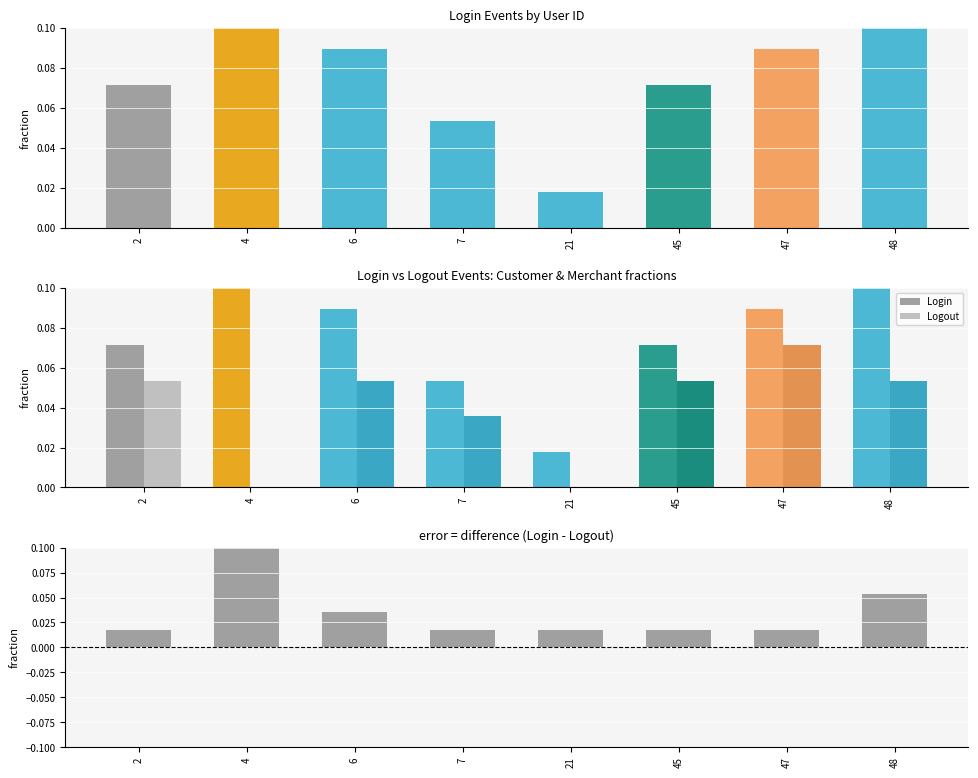

Count the Login values in the range 0 to 1.

8